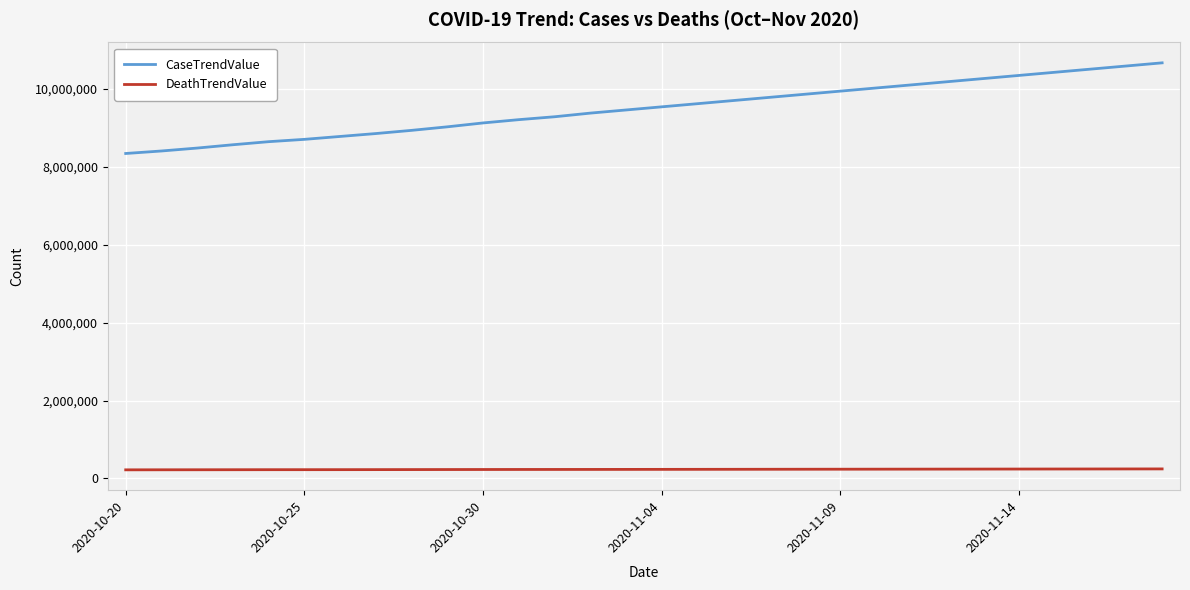

Rank the series by their maximum value, from lowest to highest.

DeathTrendValue, CaseTrendValue